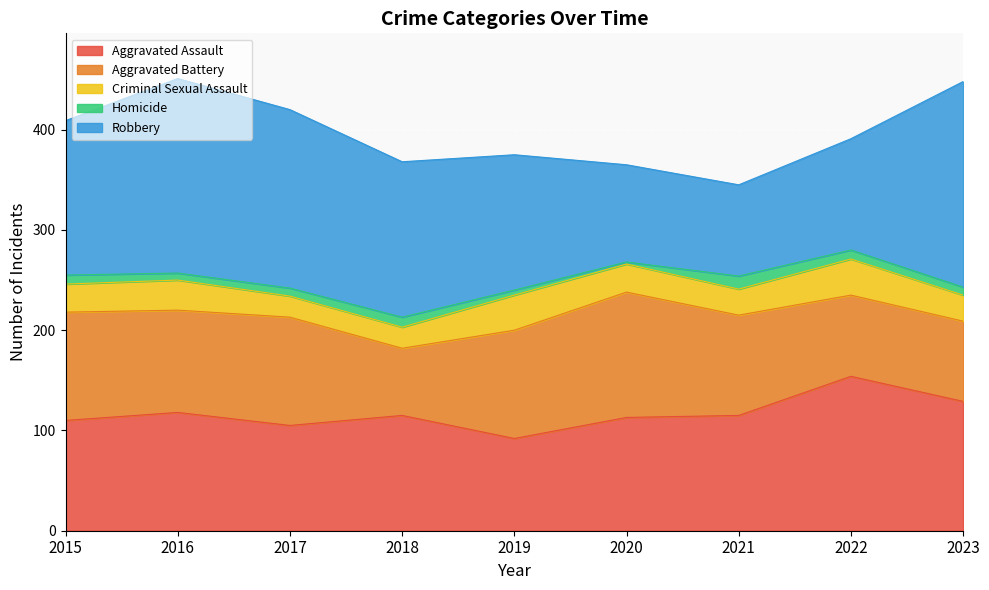

Rank the categories by Homicide value from lowest to highest.

2020, 2019, 2016, 2017, 2023, 2015, 2022, 2018, 2021